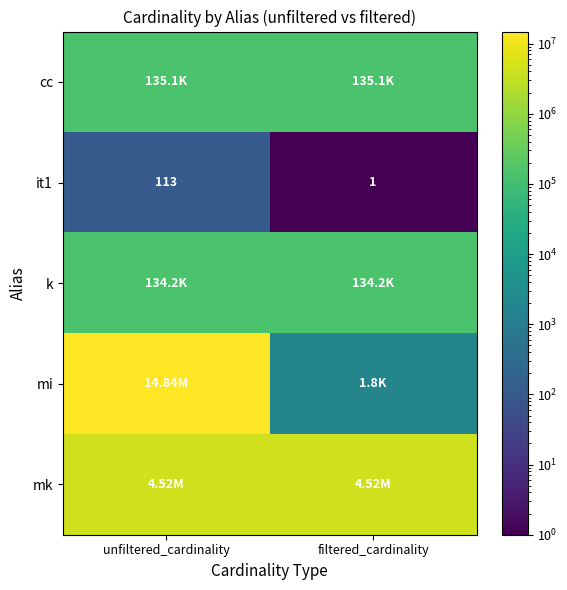

What is the smallest value displayed?

1